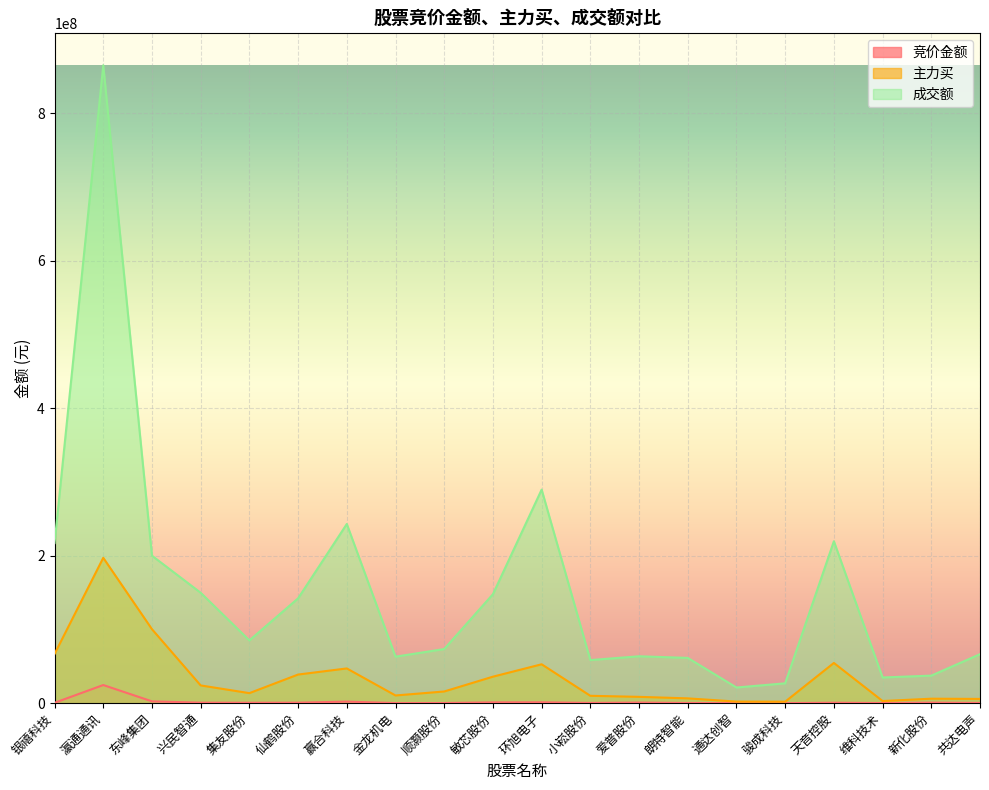

How many lines are shown in the chart?

3